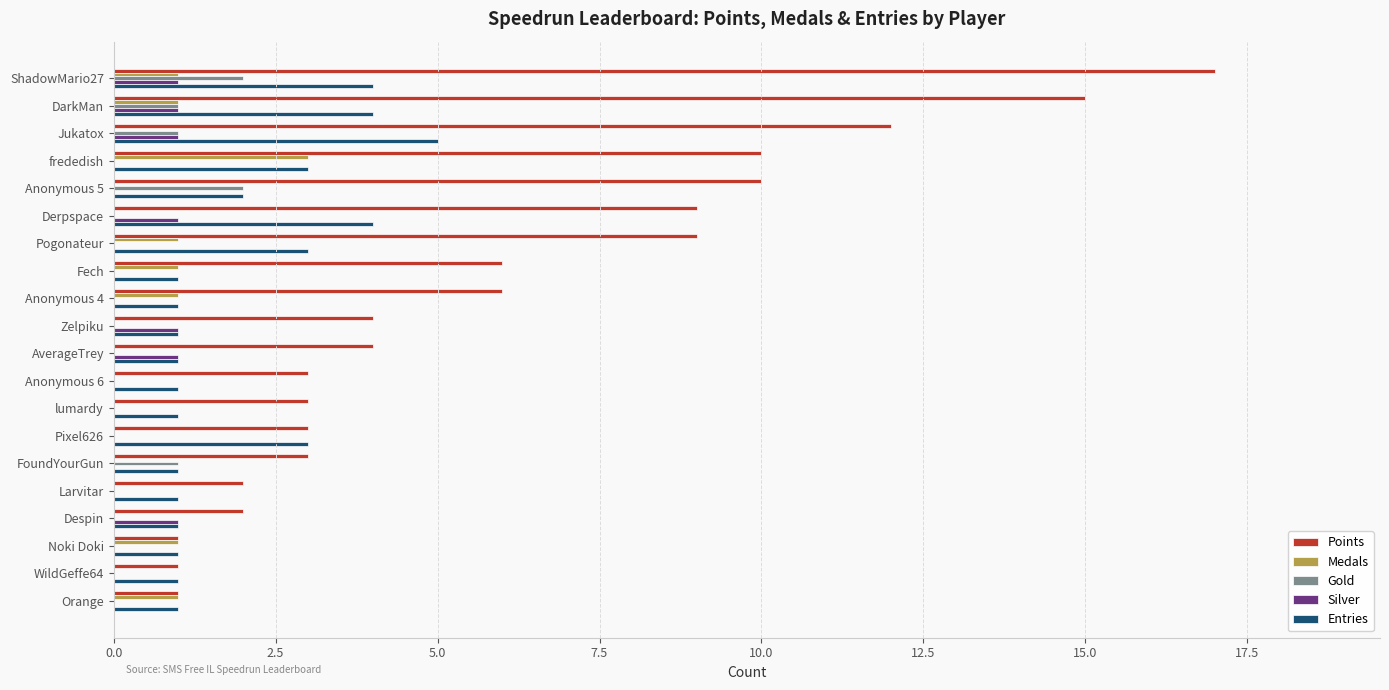

Which category has the highest value in the Points series?

ShadowMario27